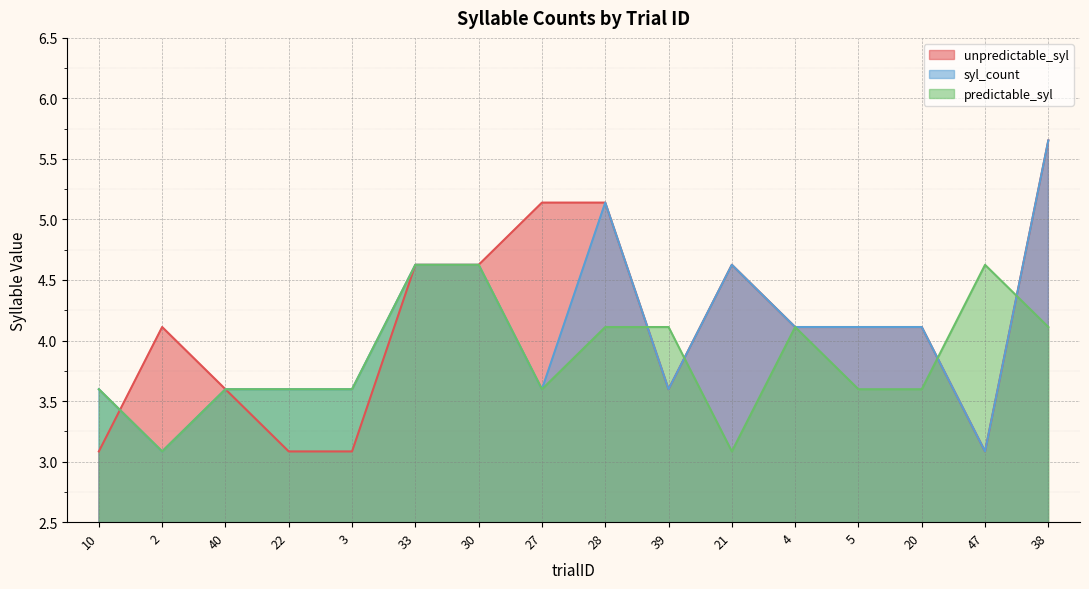

What is the total value across all series at 39?

11.3